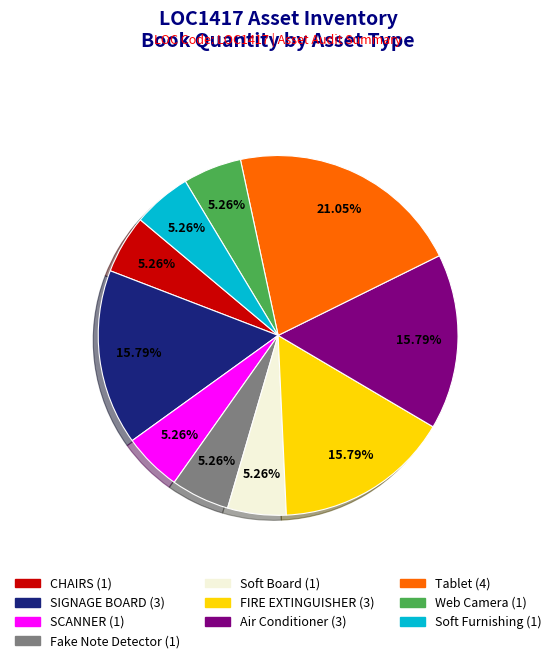

Between SCANNER and FIRE EXTINGUISHER, which is larger?

FIRE EXTINGUISHER